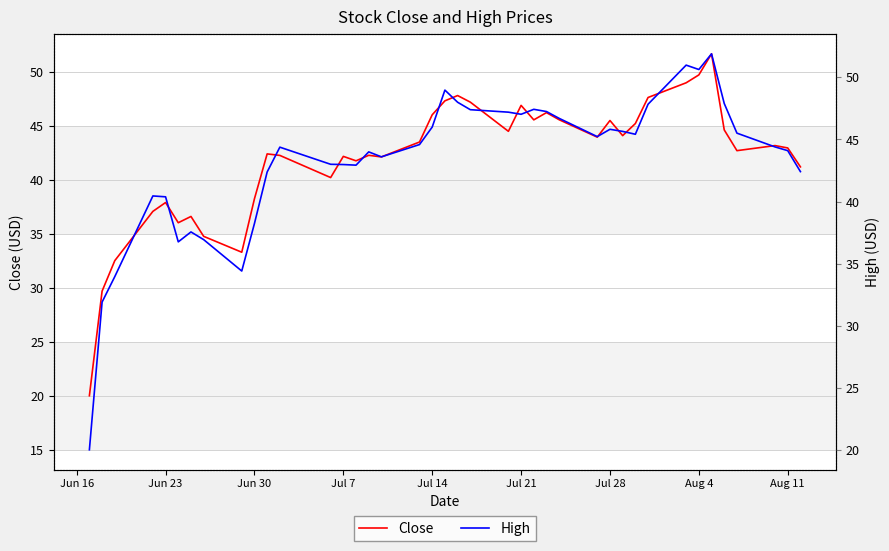

Rank the series by their maximum value, from lowest to highest.

Close, High